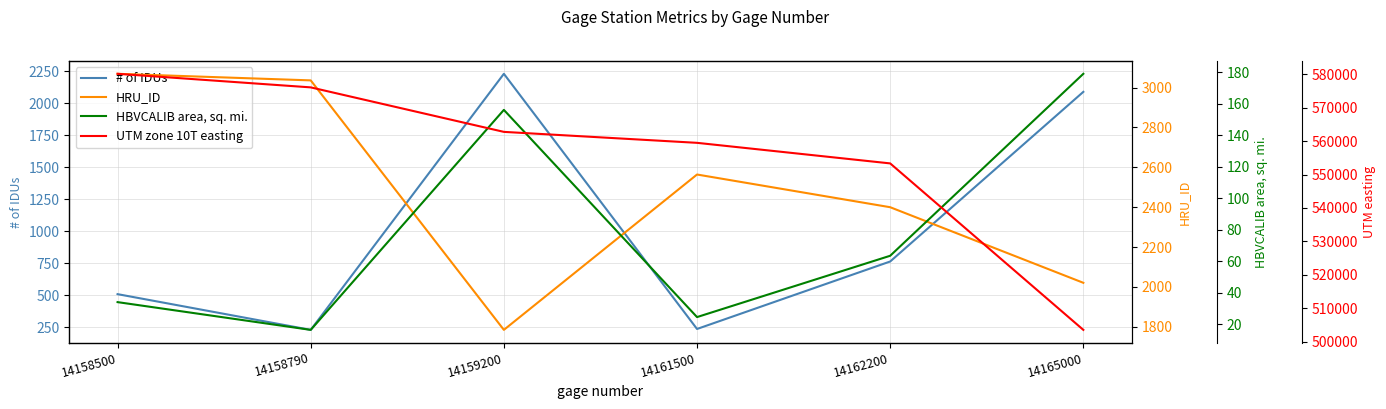

How many data points does each series have?

6